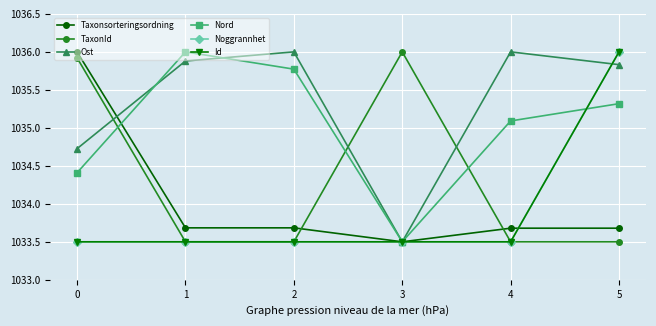

Is it true that Ost equals 1036.0 at 4?

True